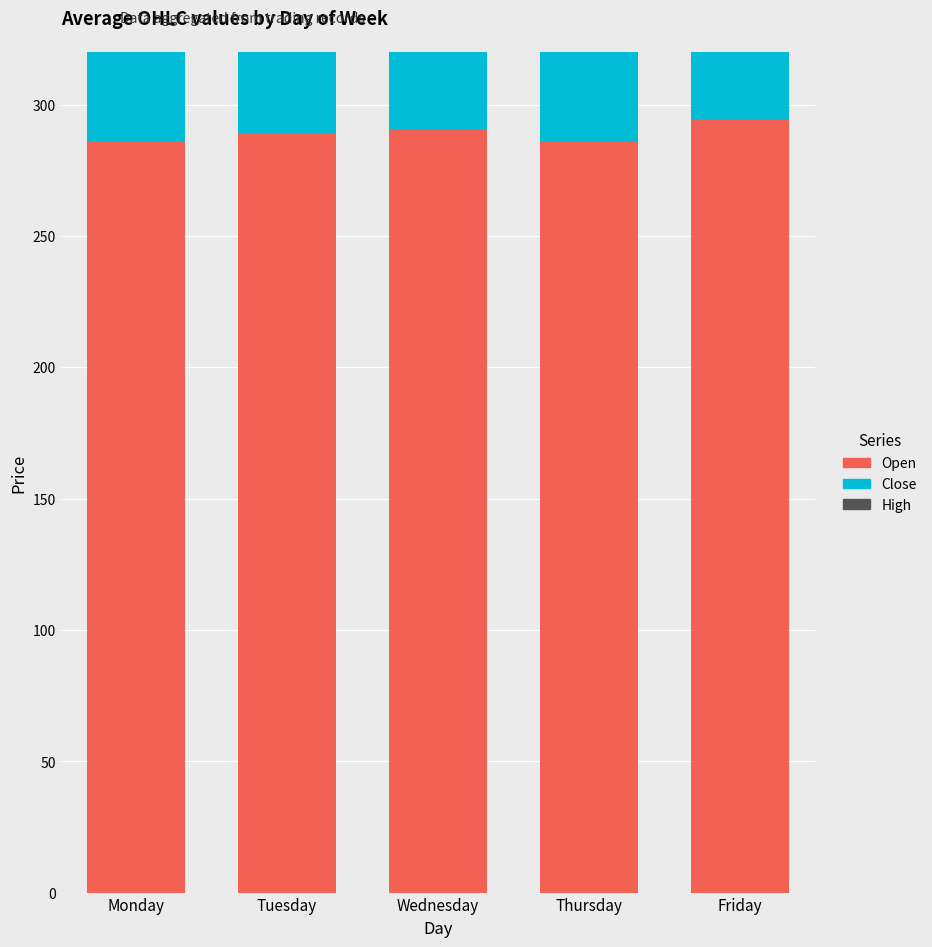

True or false: Open has a value of 285.7 at Thursday.

True